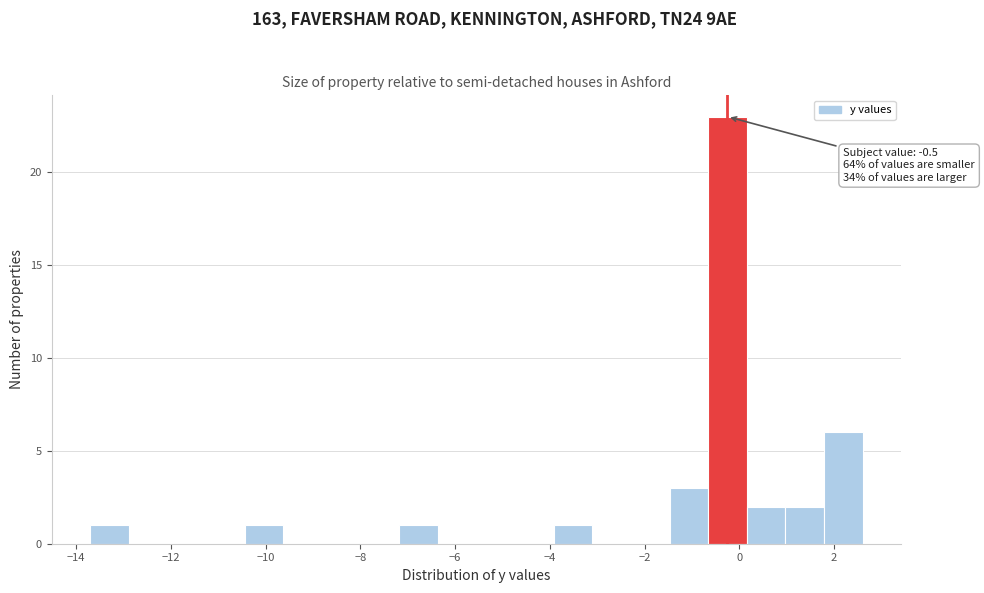

Which range on the x-axis has the tallest bar?

-0.6 to 0.2